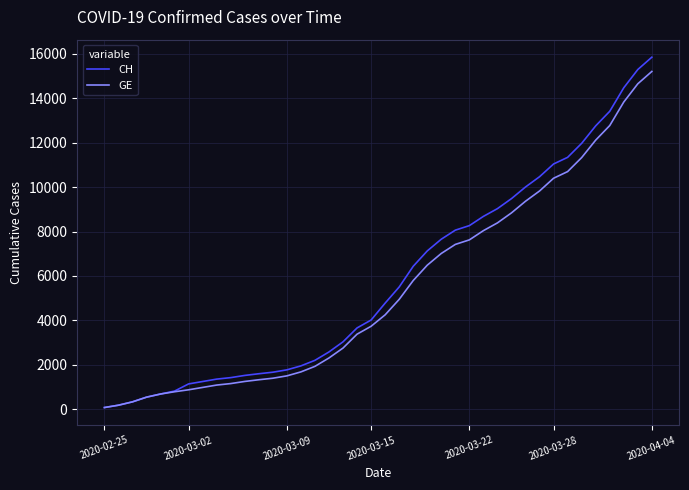

Which series has the largest range (max minus min)?

CH